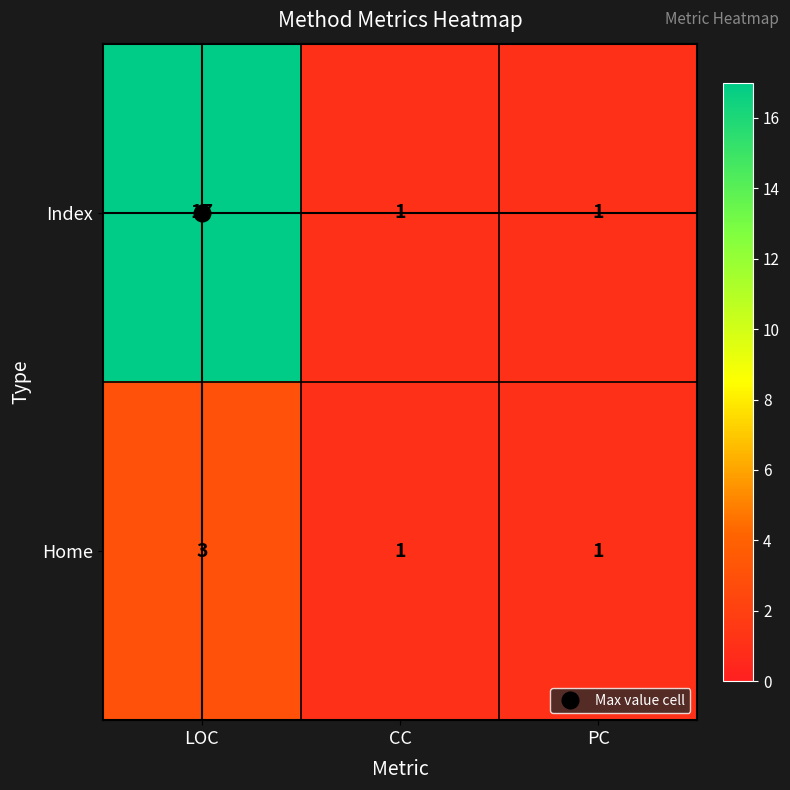

Which series has the largest total across all categories?

Index